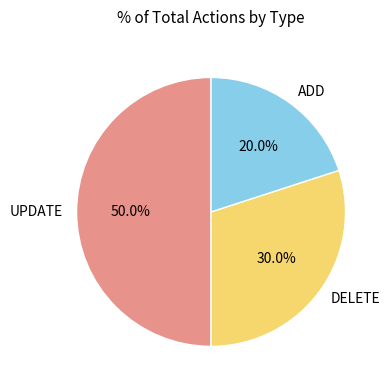

To the nearest percent, what is the difference between the largest and smallest slice percentages?

30%